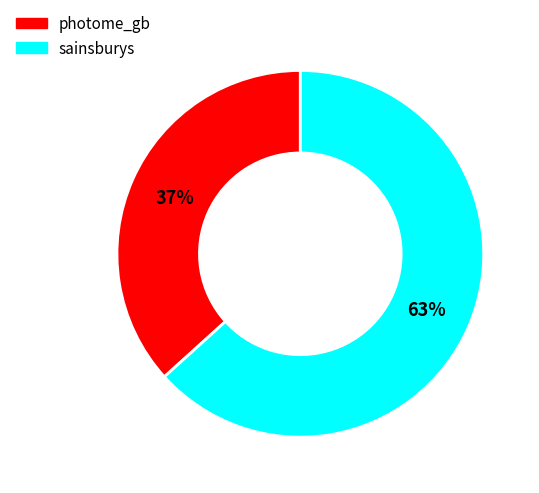

What is the largest slice in the pie chart?

sainsburys